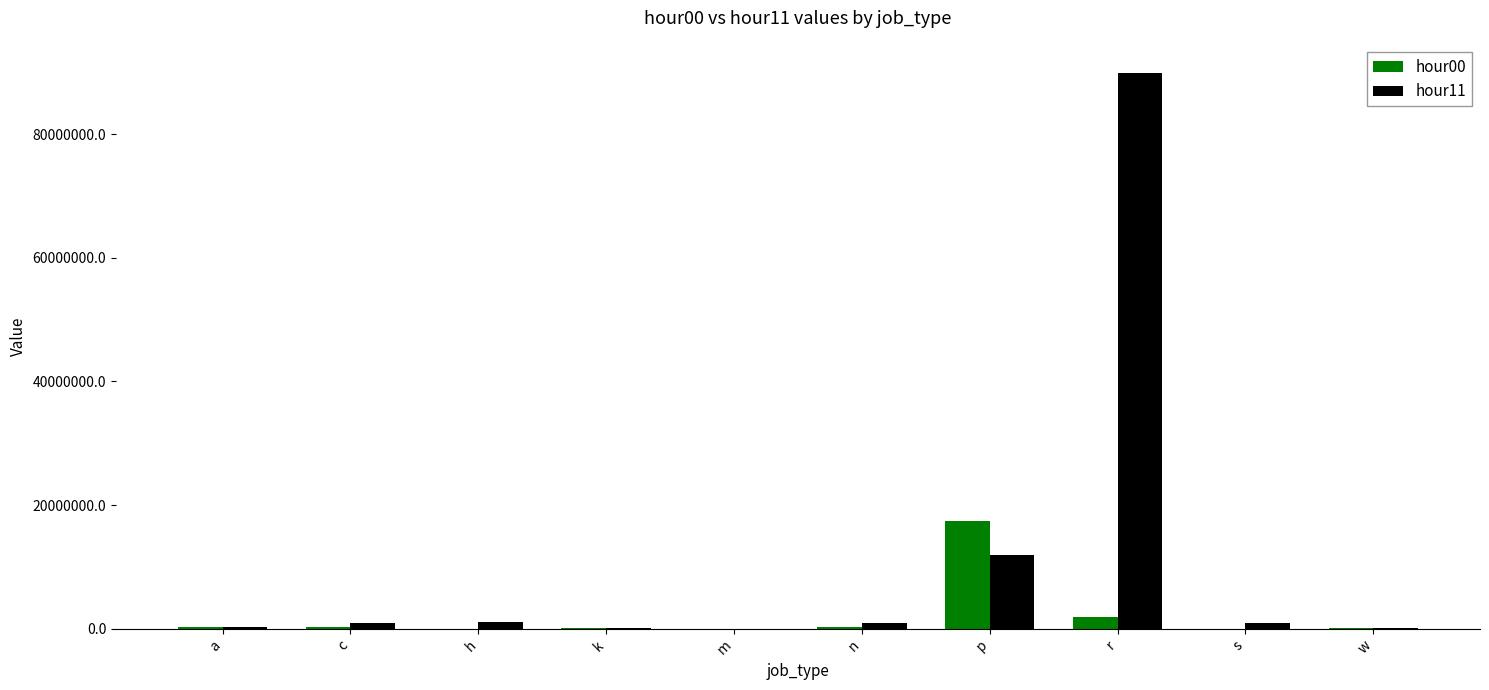

Is the value of hour00 at p greater than the value of hour11 at w?

Yes